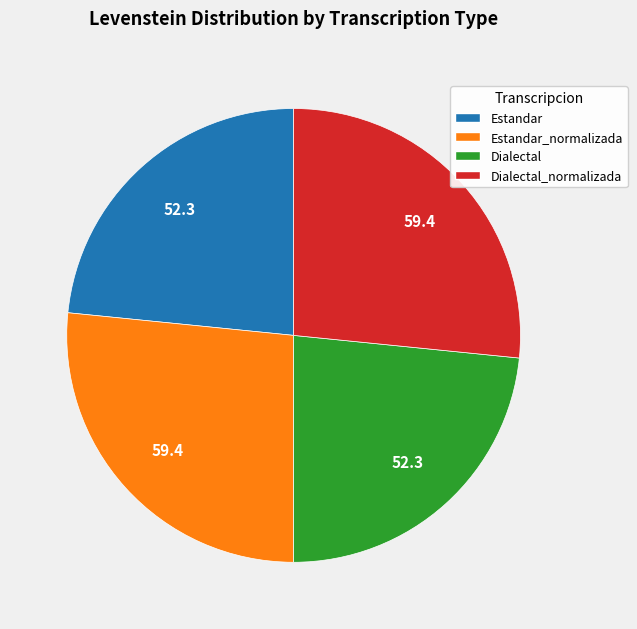

How many segments does this pie chart have?

4